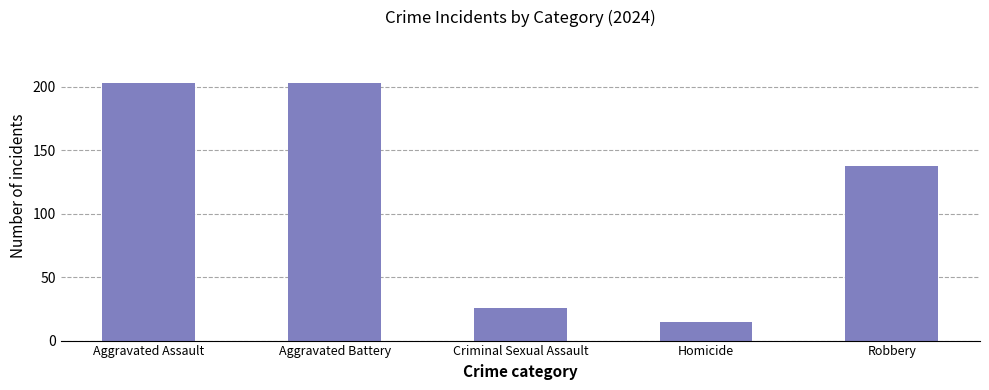

The value at Aggravated Assault is 203. True or false?

True